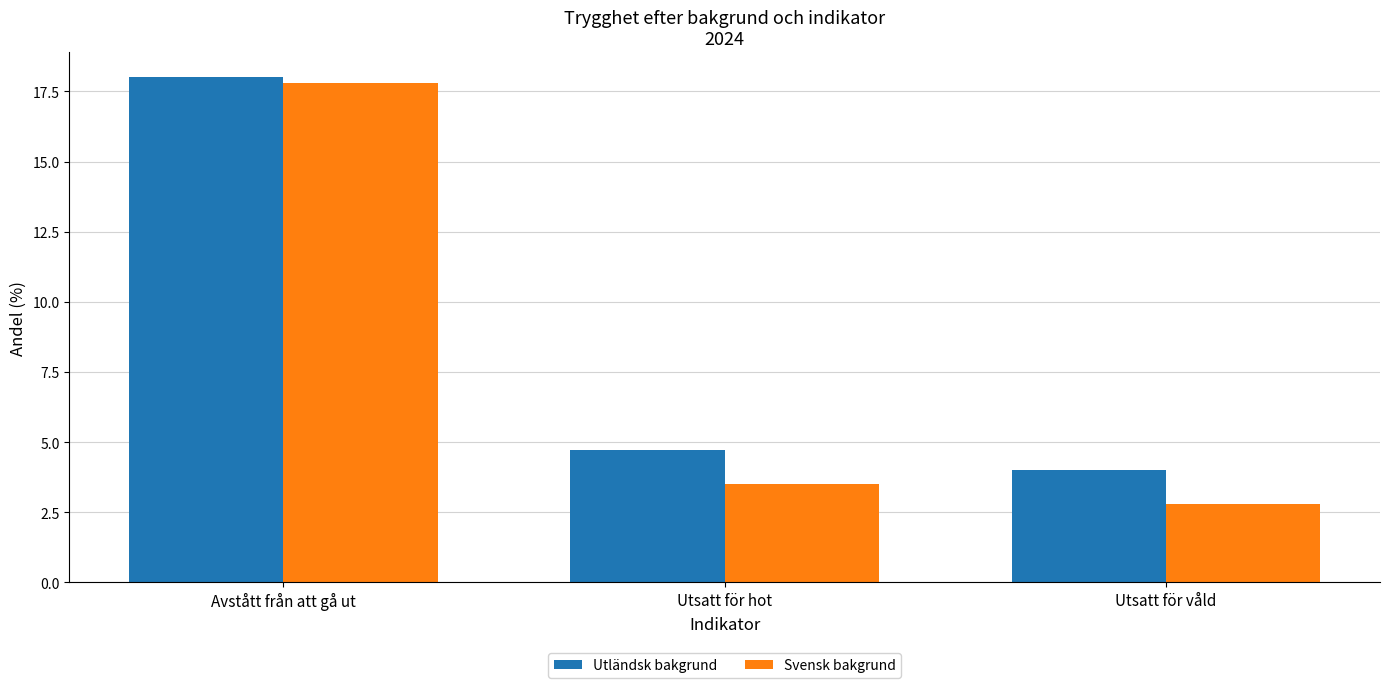

List the labels in order of Utländsk bakgrund value, smallest first.

Utsatt för våld, Utsatt för hot, Avstått från att gå ut